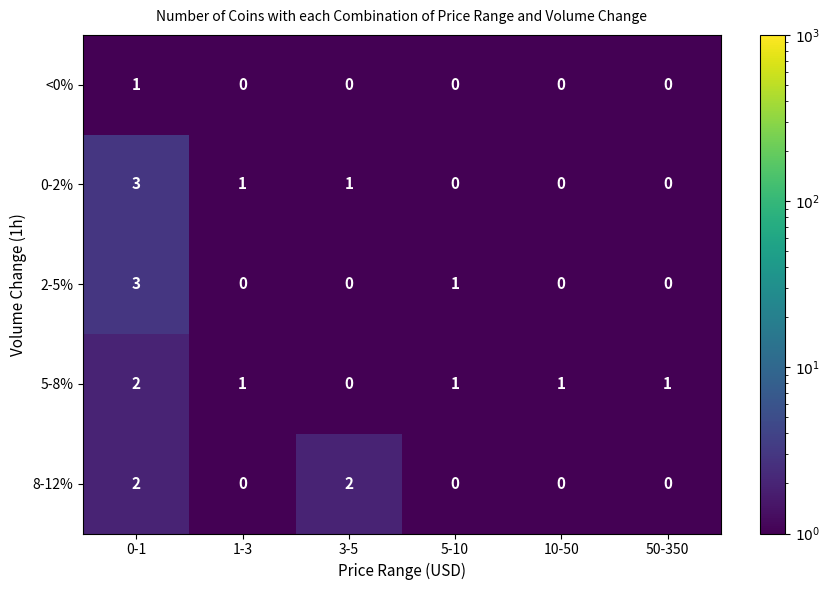

The value of <0% at 5-10 is 1. True or false?

False